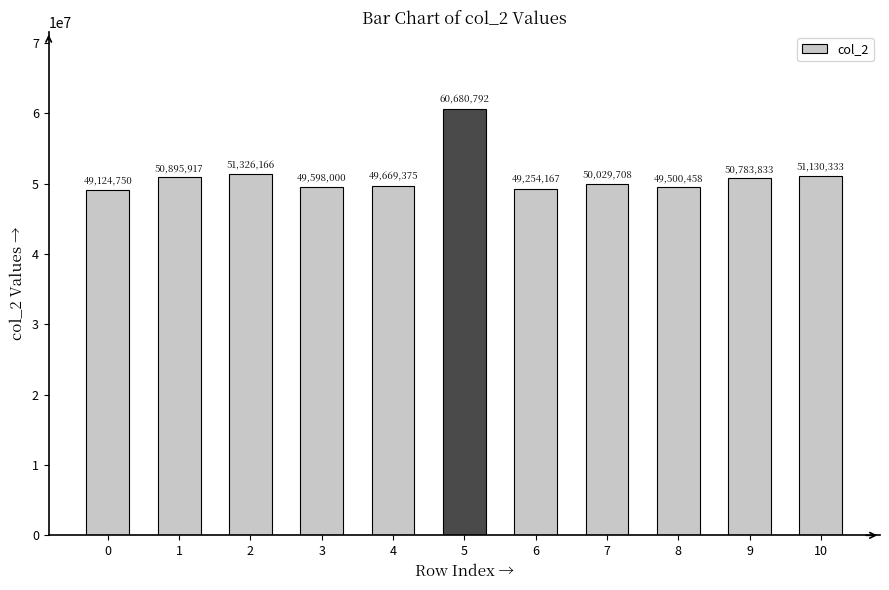

Approximately how many times larger is the value at 1 compared to 3?

1.0